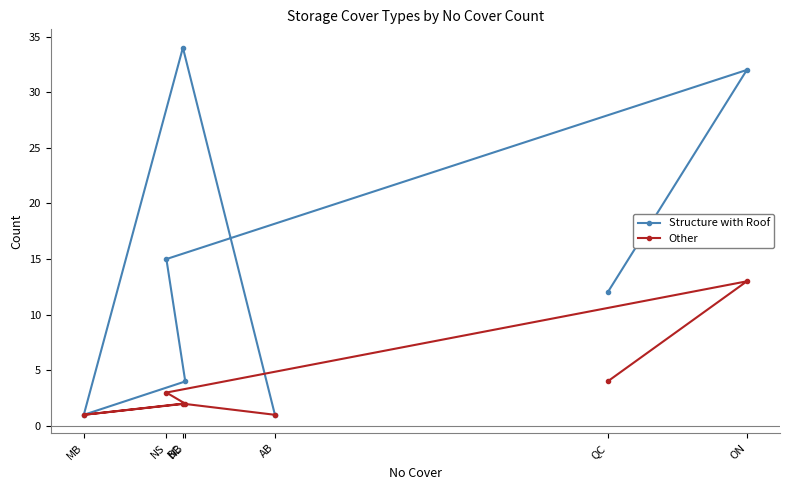

What is the label of the 6th point from the right?

NS